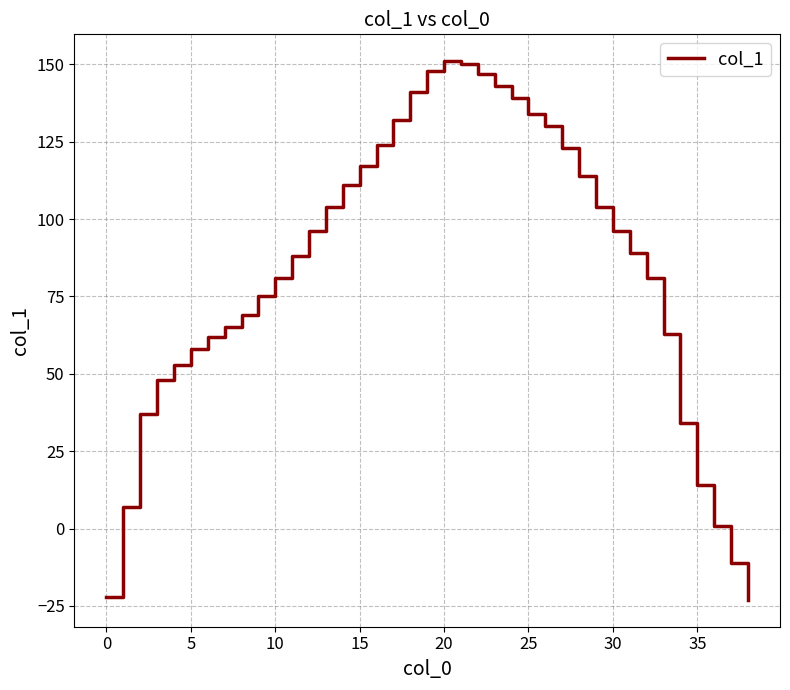

What is the minimum value shown in the chart?

-23